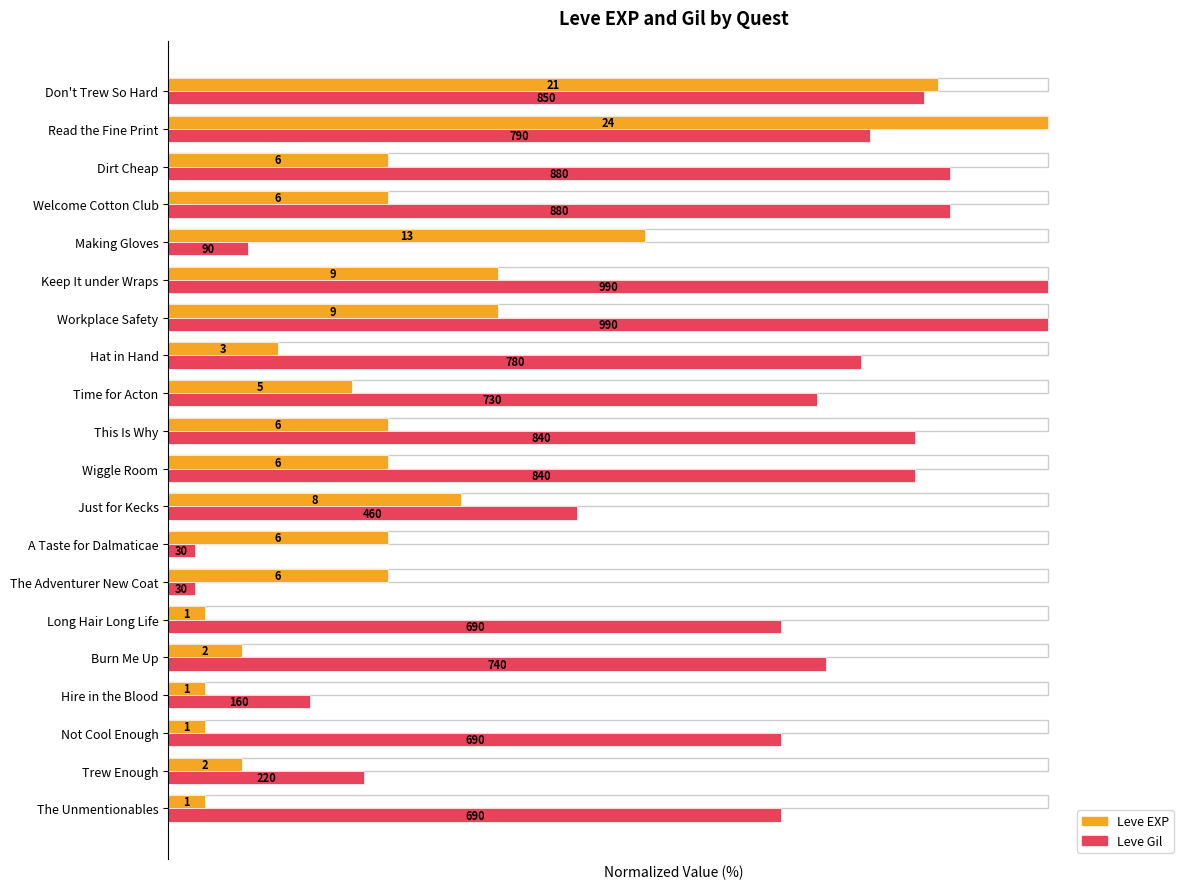

What are all the series names shown in the legend?

Leve EXP, Leve Gil